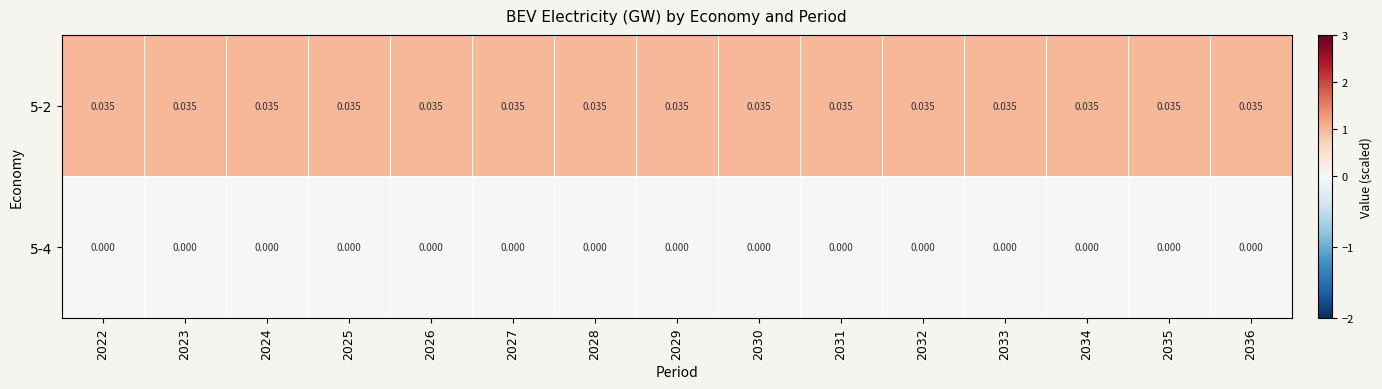

Is the value of 5-4 at 2033 greater than the value of 5-2 at 2026?

No